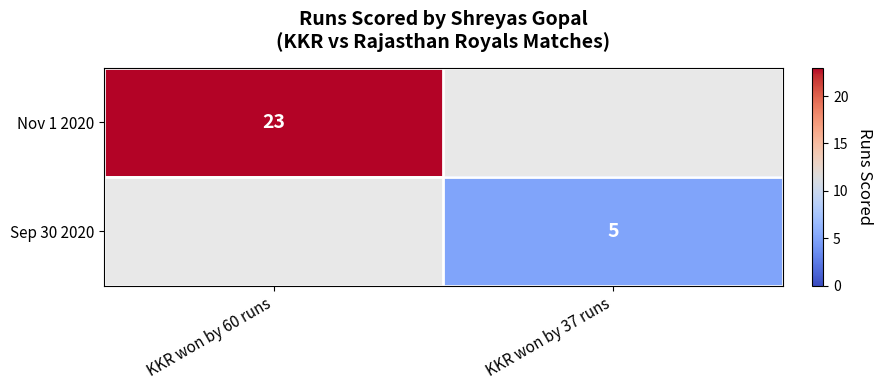

True or false: Sep 30 2020 has a value of 8 at KKR won by 37 runs.

False